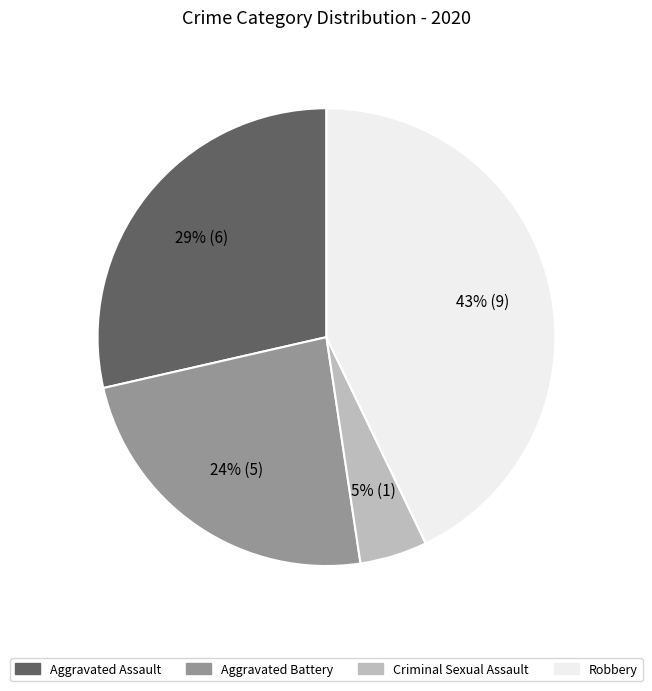

Is there any slice that represents more than half of the pie?

No